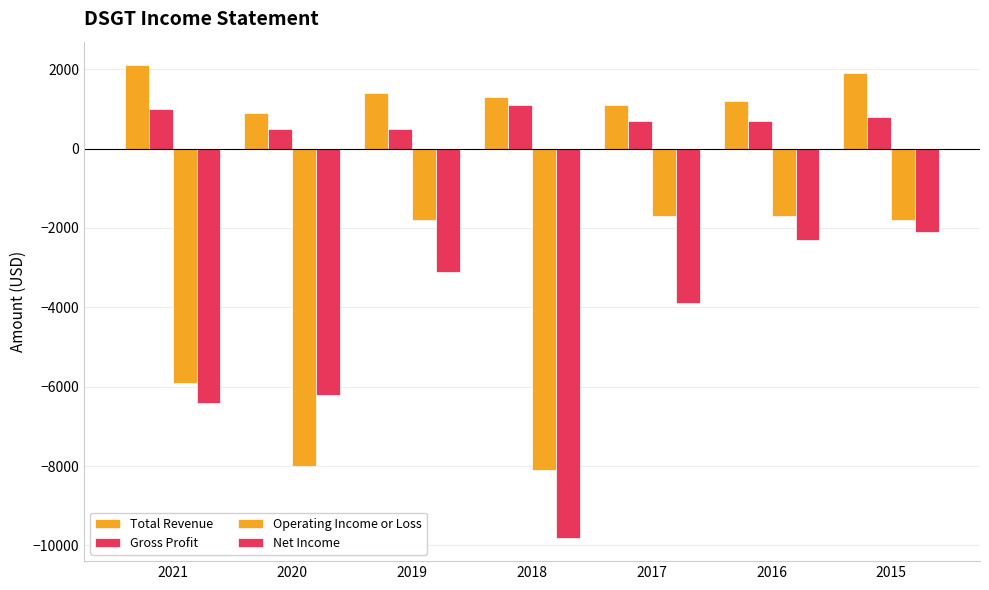

How many distinct data groups are displayed?

4